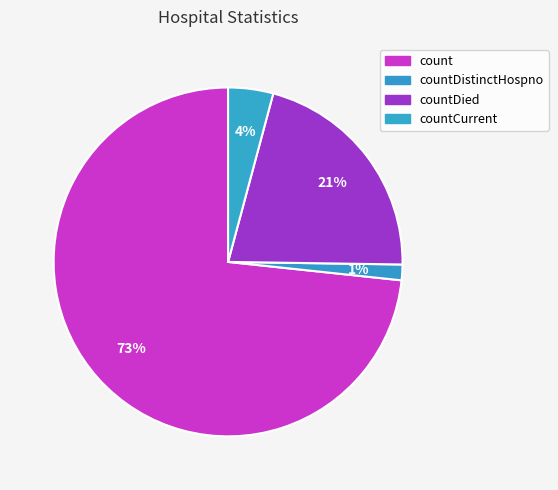

How many segments does this pie chart have?

4